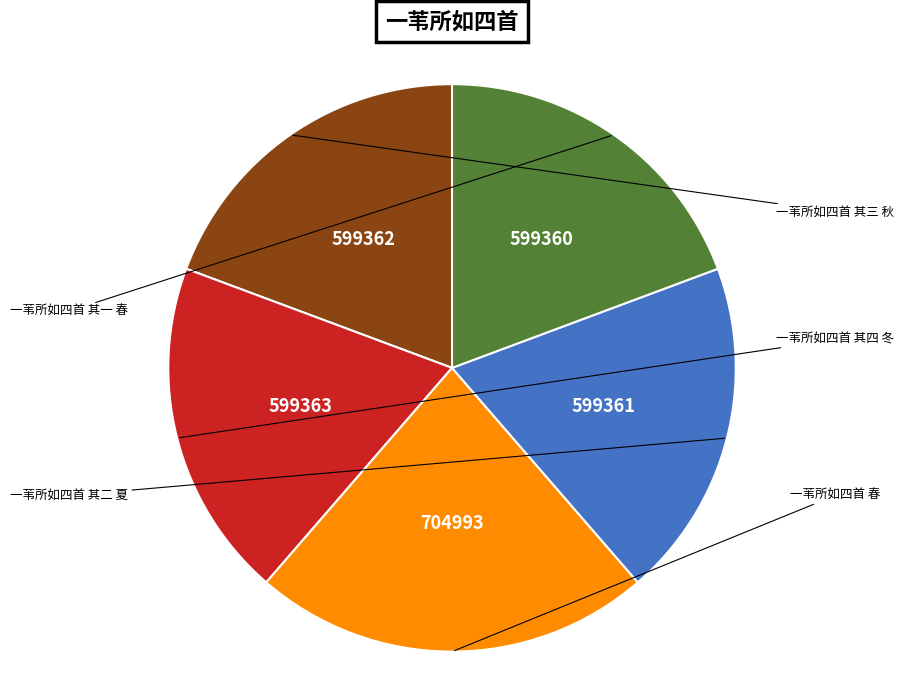

To the nearest percent, what percentage of the pie is 一苇所如四首 其二 夏?

19%